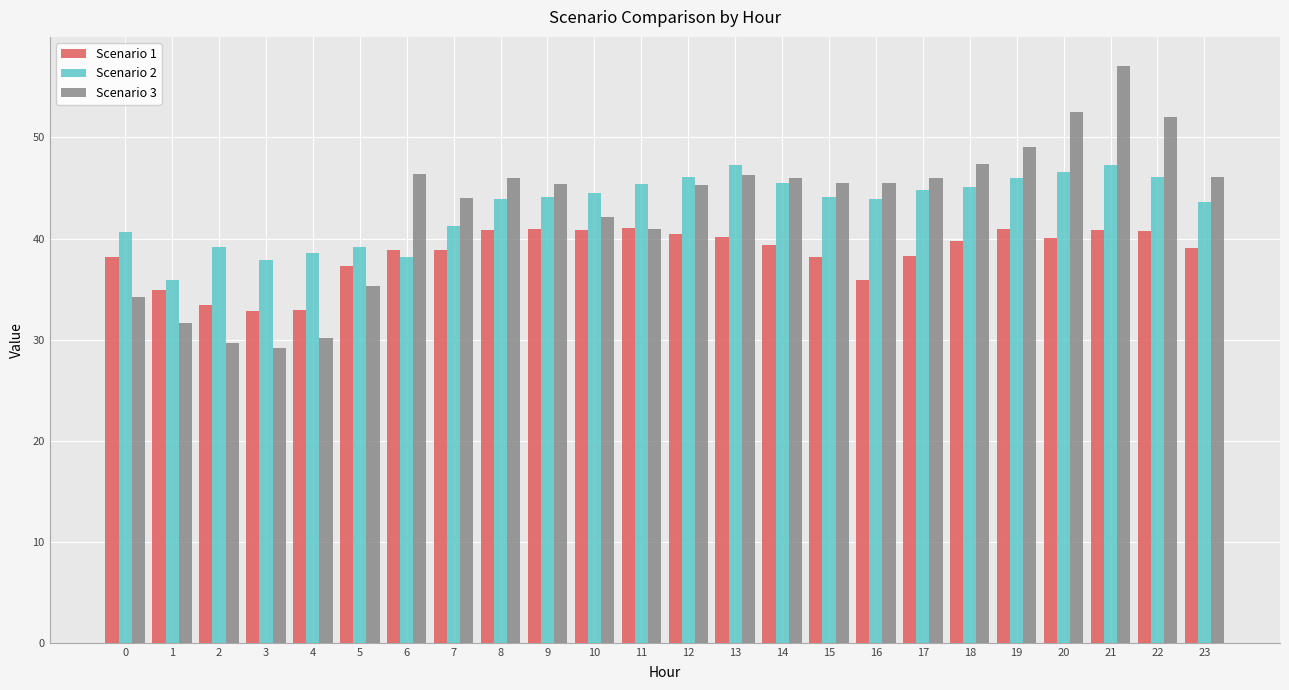

How many categories are shown in the chart?

24